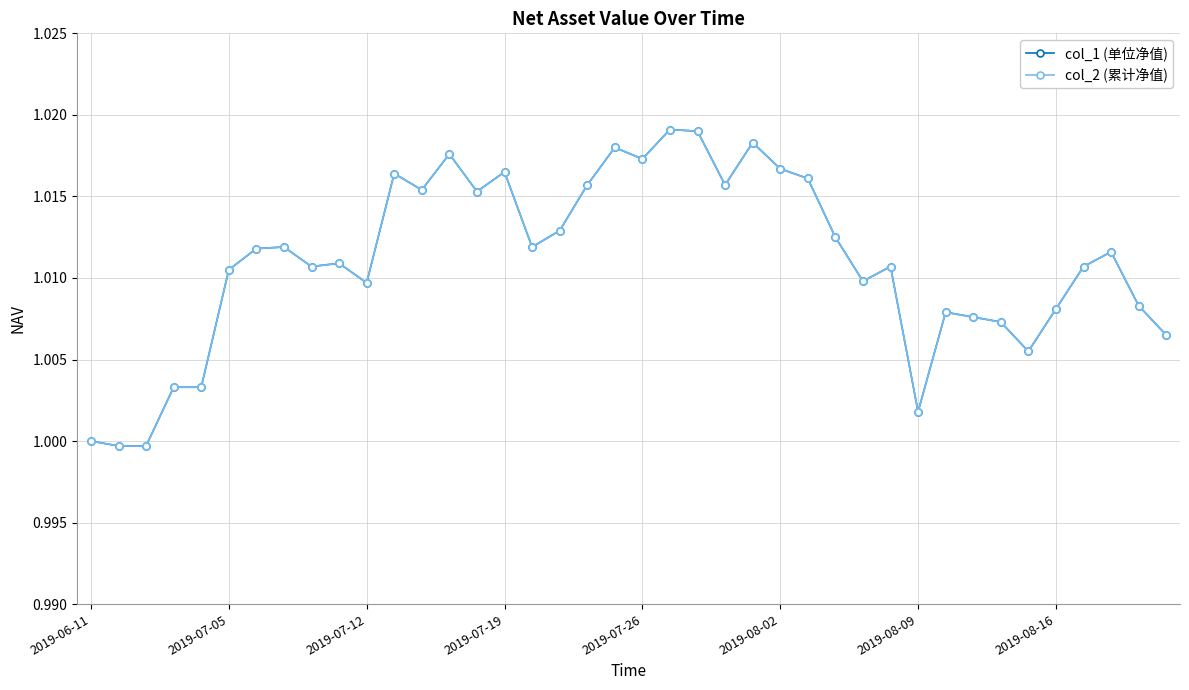

Is this an area chart (filled region under the line)?

No